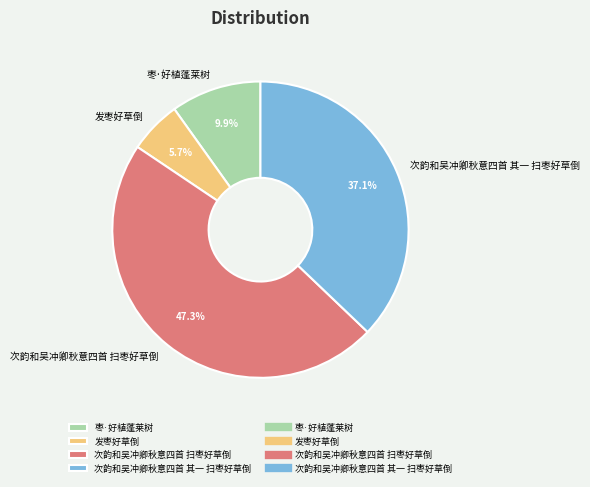

To the nearest percent, what is the difference between the largest and smallest slice percentages?

42%